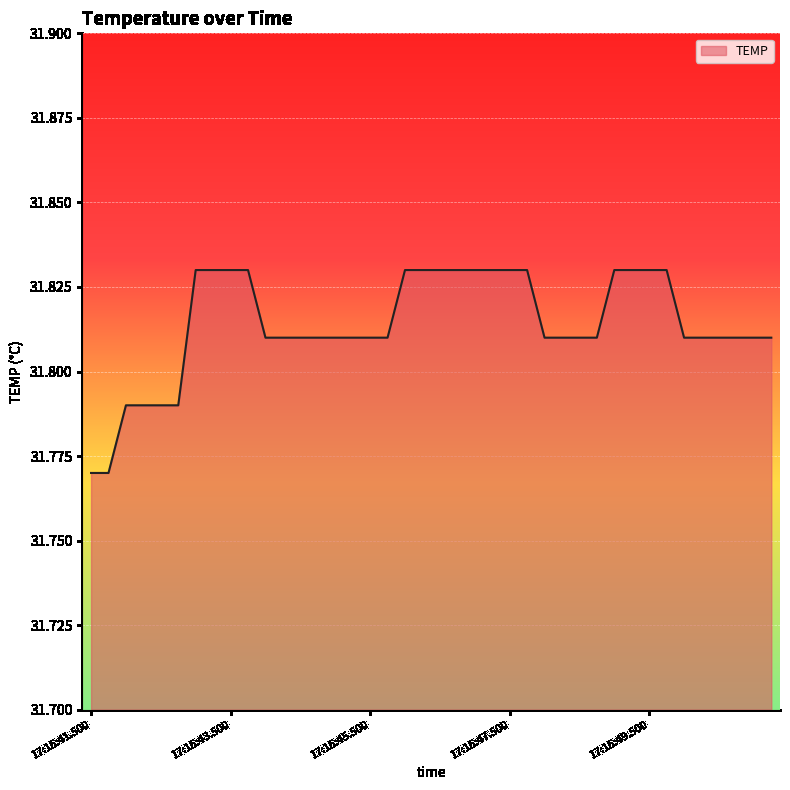

Is this an area chart (filled region under the line)?

Yes